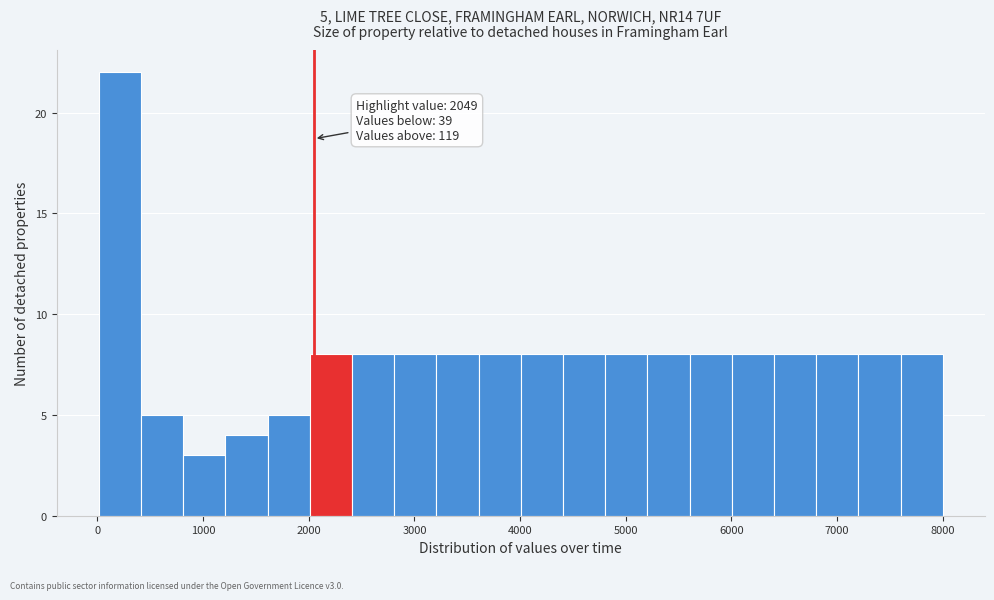

Read against the x-axis, roughly where is the centre of the tallest bar?

200